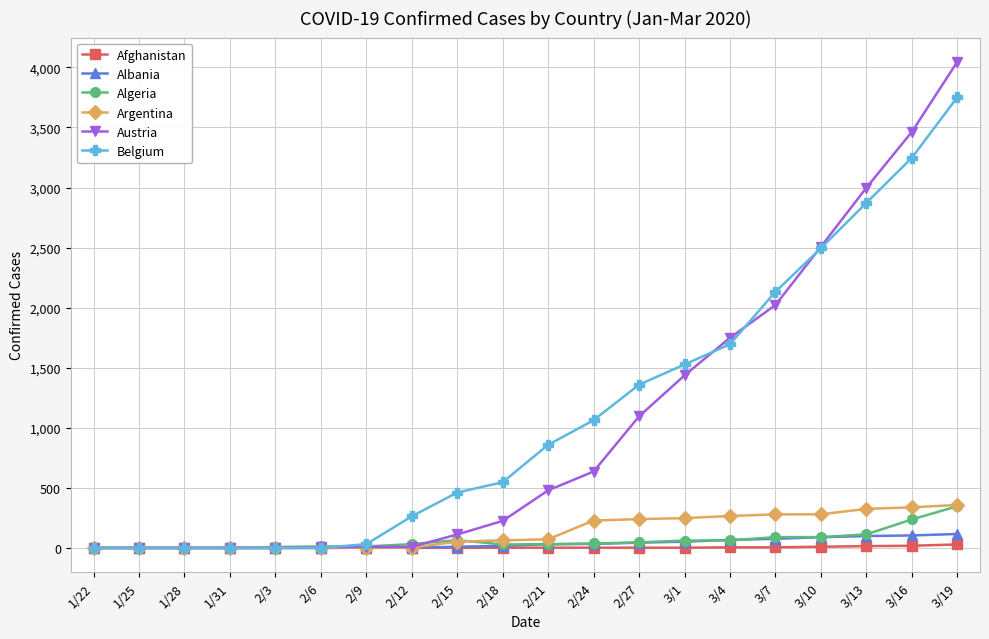

What is the label of the 2nd point from the right?

3/16